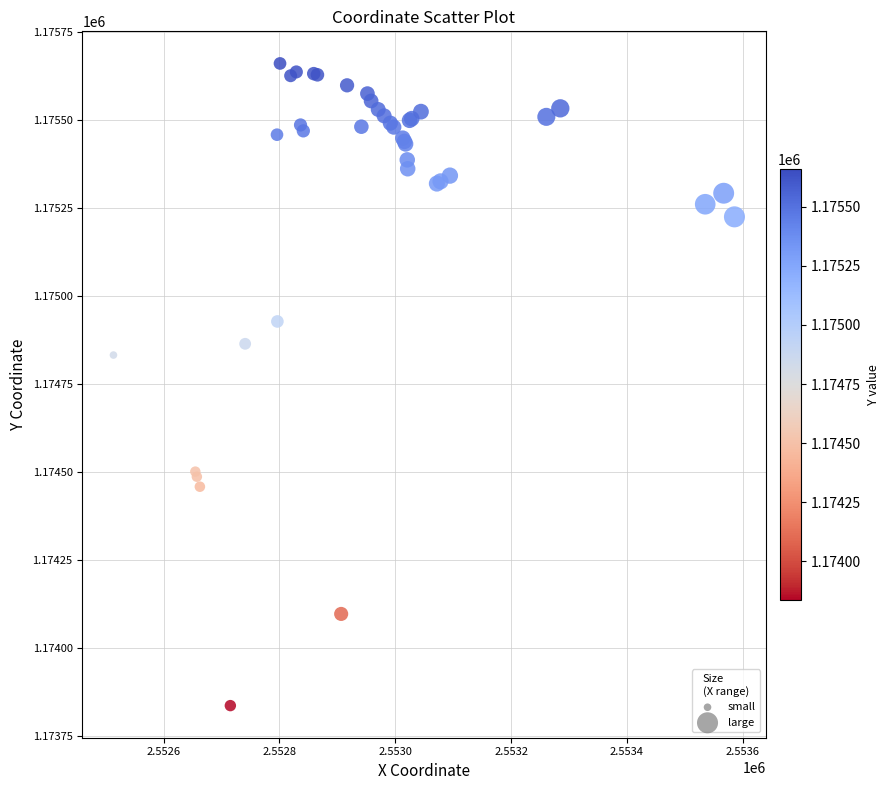

What Y value in the scatter plot is closest to 1174747?

1174831.5